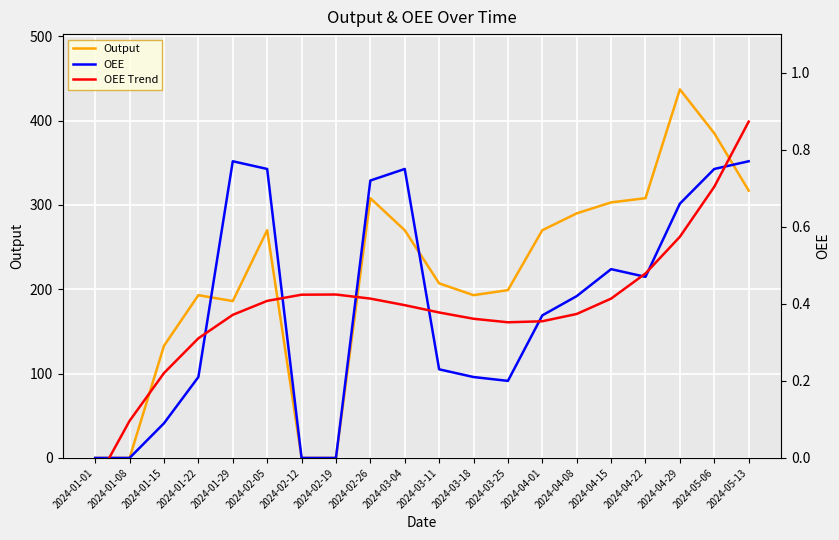

The Output series shows 308.0 at 2024-02-26. True or false?

True